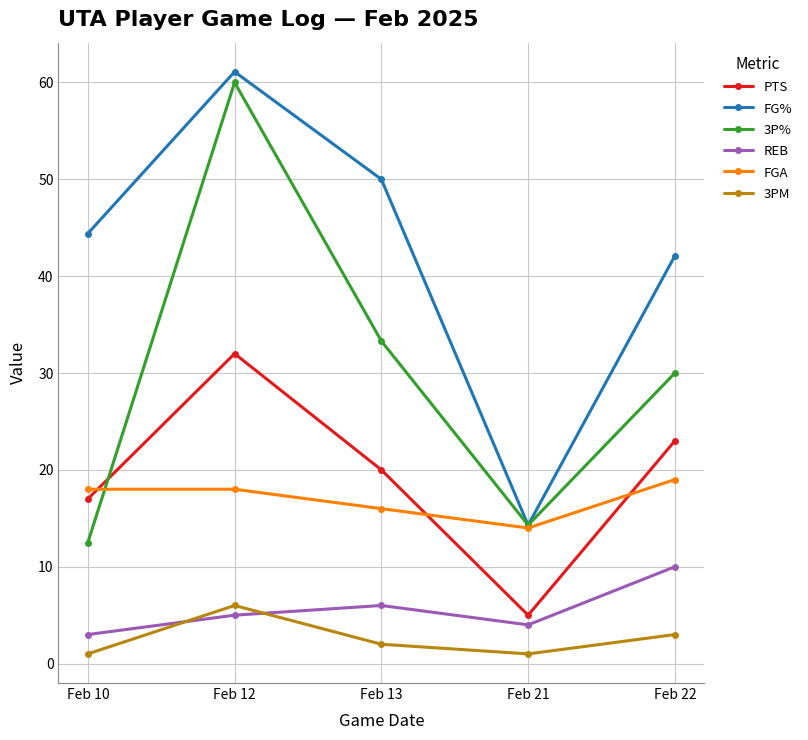

Where do FGA and 3P% first cross each other?

Feb 10 and Feb 12